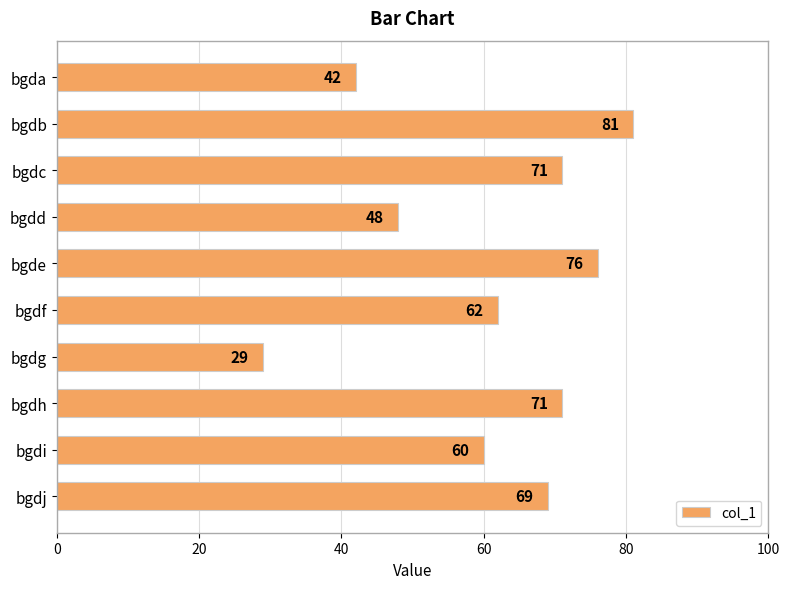

What is the difference between the maximum and minimum values?

52